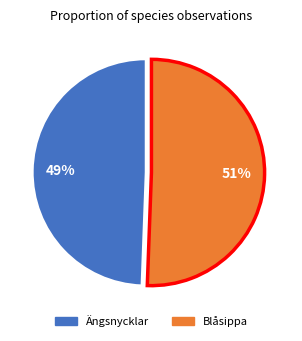

Is there any slice that represents more than half of the pie?

Yes